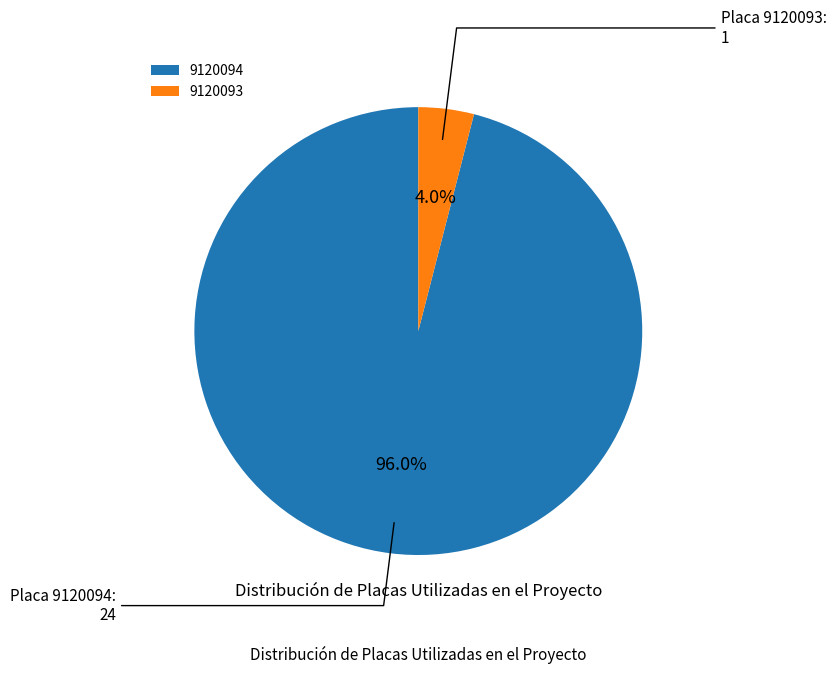

Rank the categories by value from lowest to highest.

9120093, 9120094